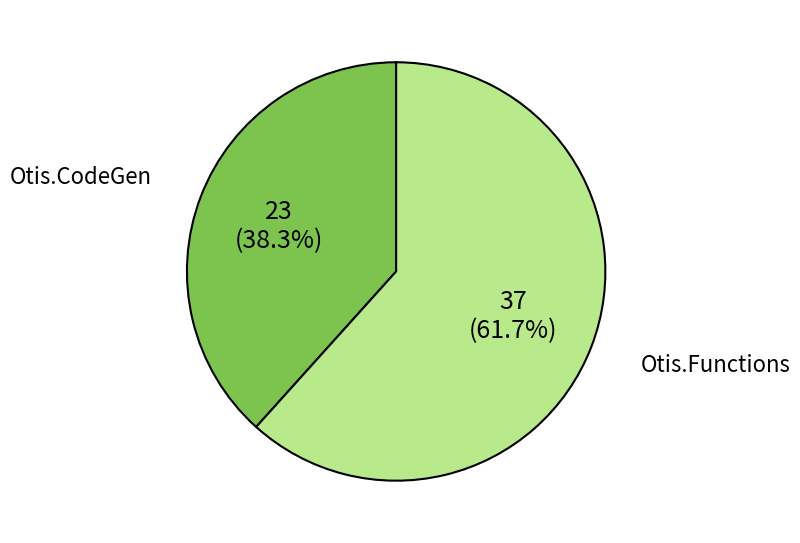

How many slices are in this pie chart?

2